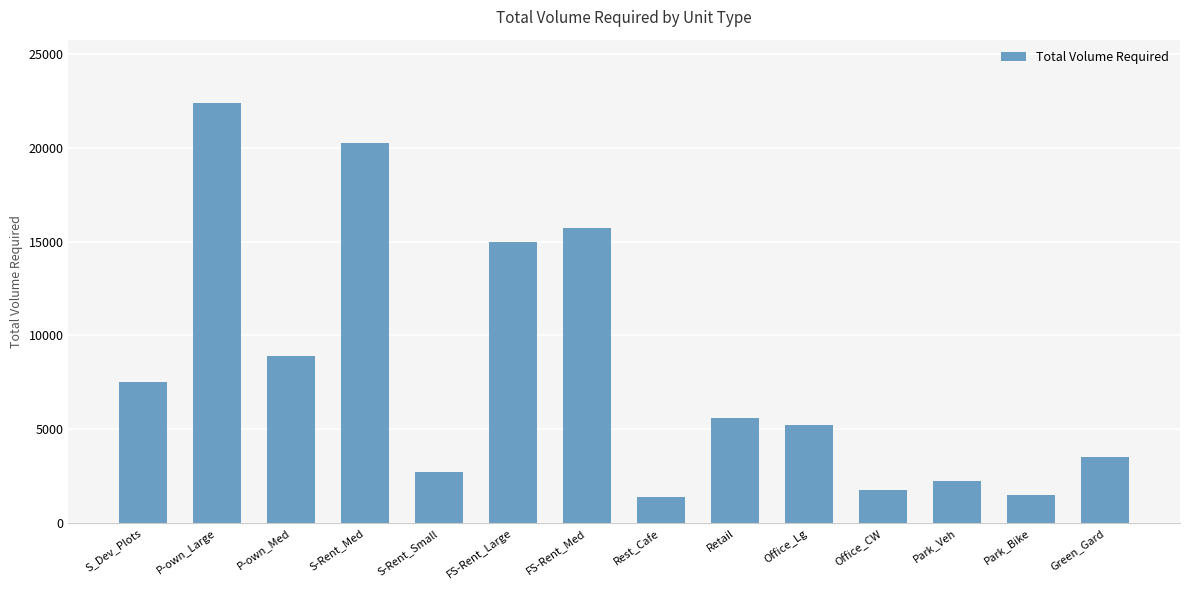

What is the ratio of the value at Office_Lg to the value at FS-Rent_Med?

0.3